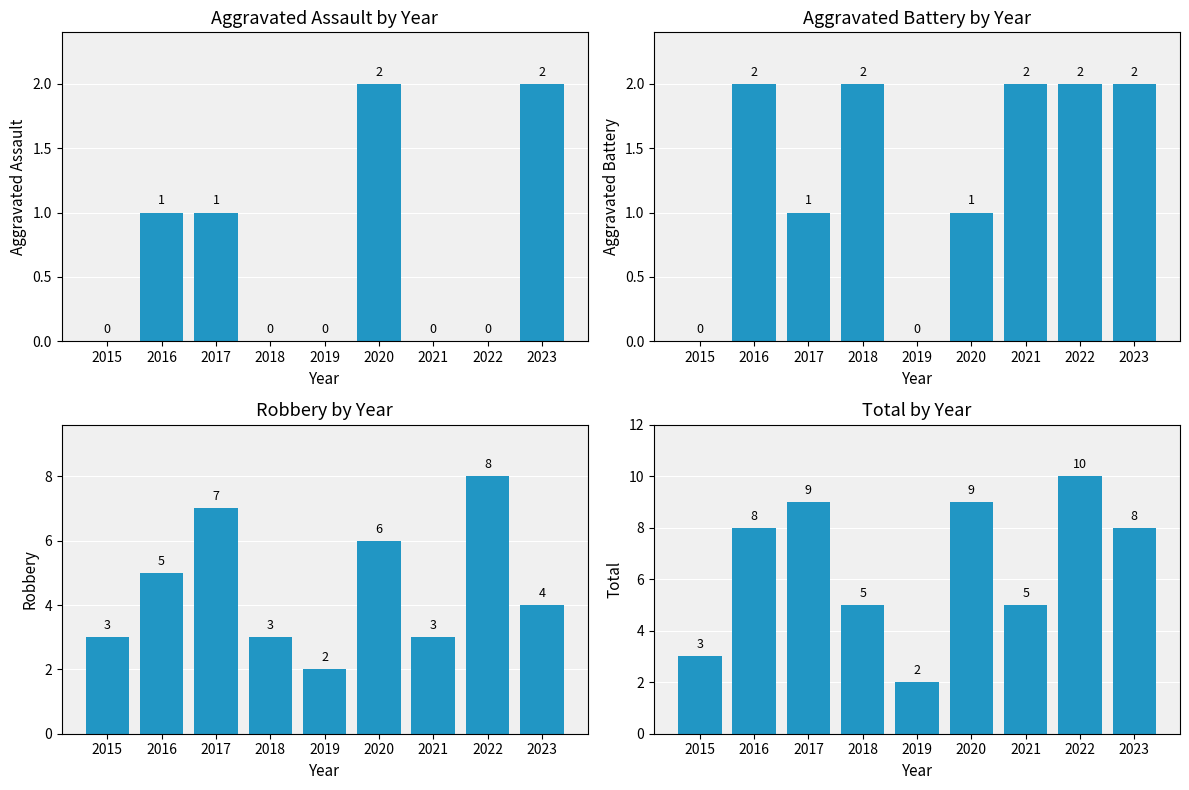

How many Total values are between 5 and 9?

6